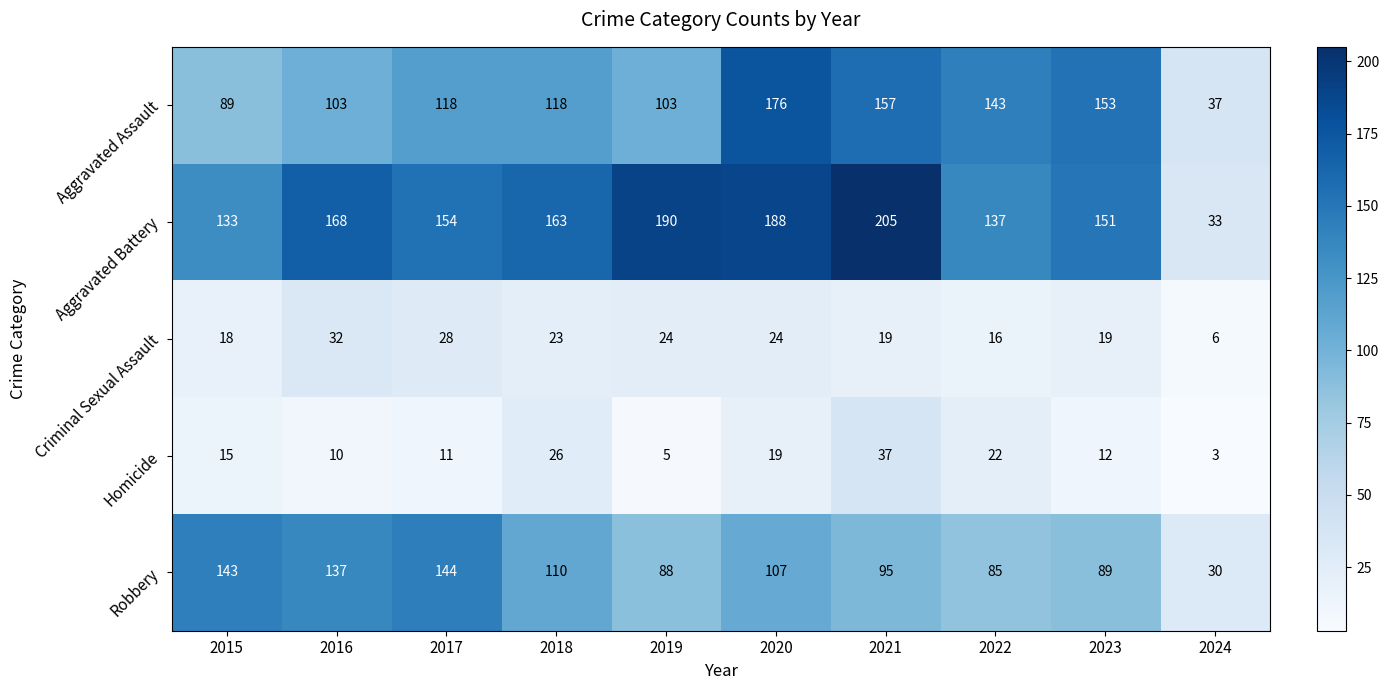

Which category has the lowest value in the Robbery series?

2024